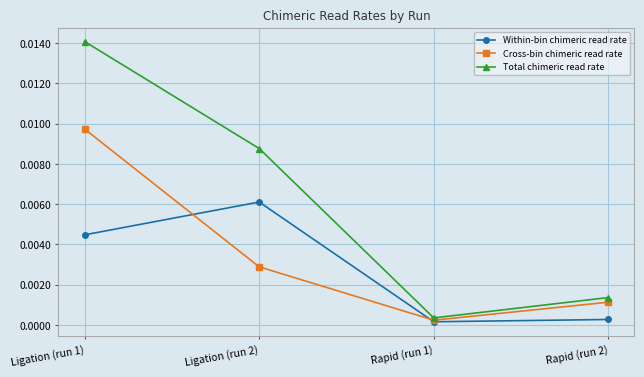

List the labels in order of Cross-bin chimeric read rate value, largest first.

Ligation (run 1), Ligation (run 2), Rapid (run 2), Rapid (run 1)